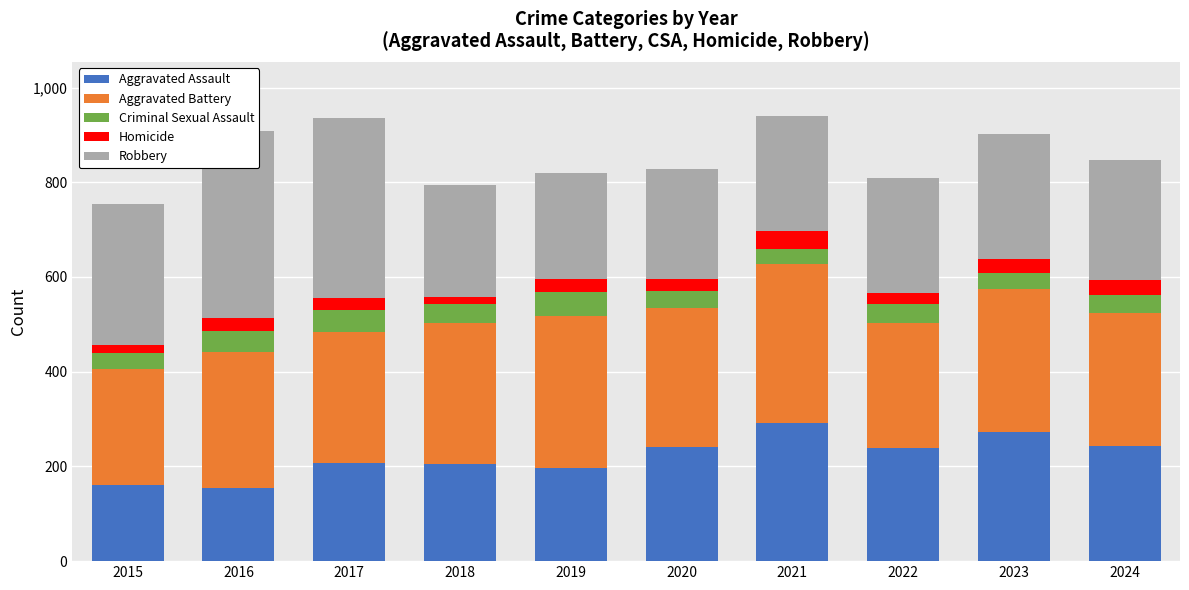

What are all the series names shown in the legend?

Aggravated Assault, Aggravated Battery, Criminal Sexual Assault, Homicide, Robbery